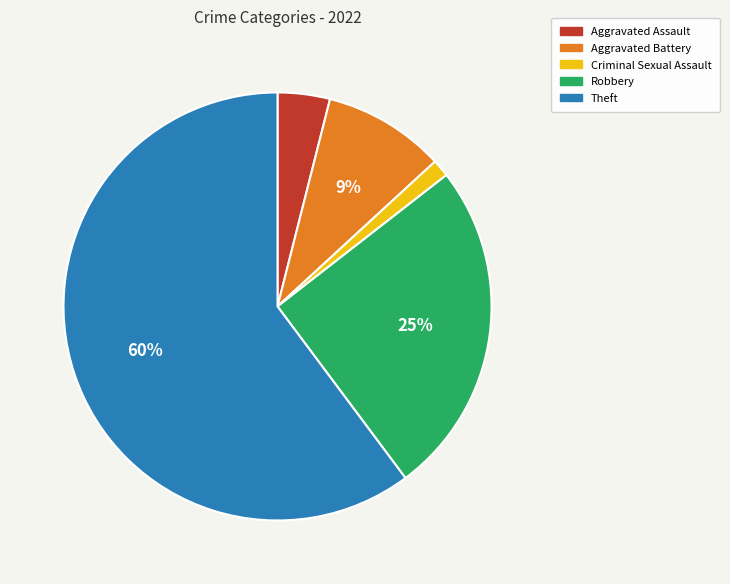

Does Criminal Sexual Assault account for over 50% of the chart?

No